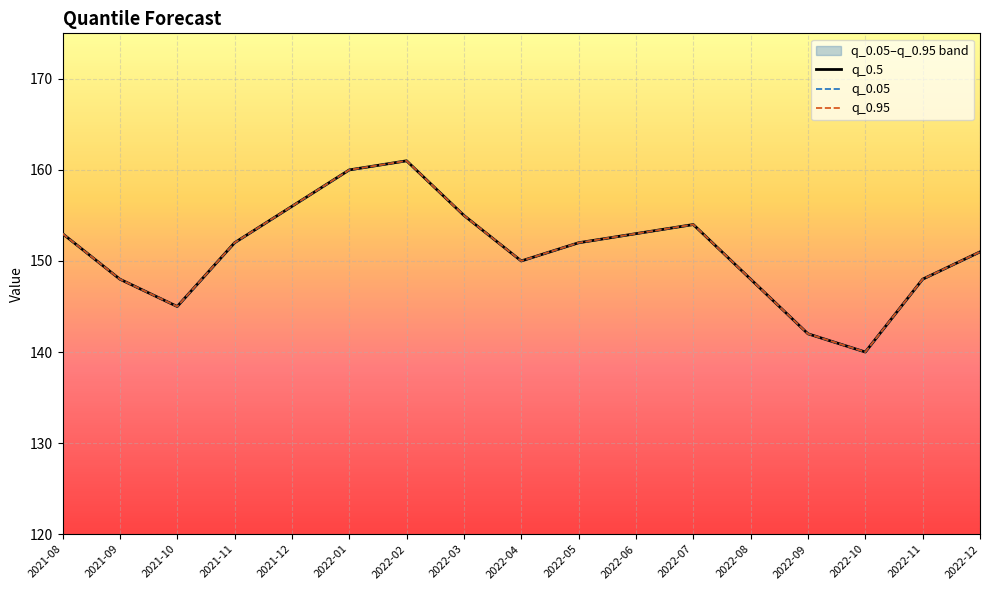

How many data points does each series have?

17